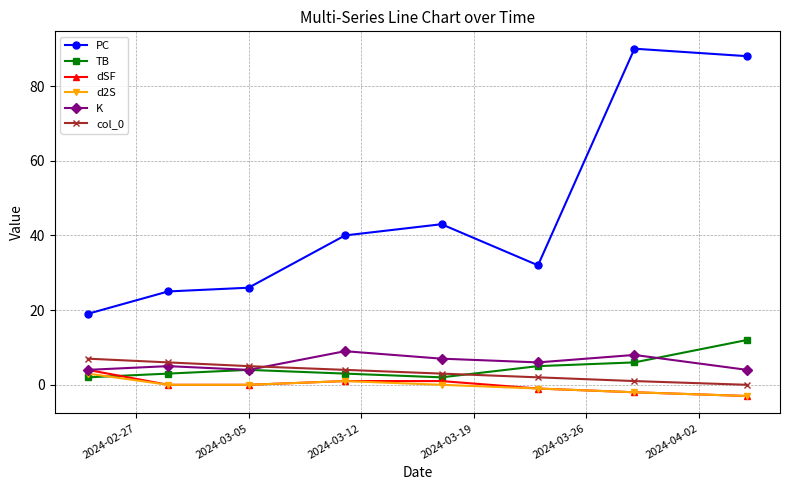

Which series has the largest total across all categories?

PC